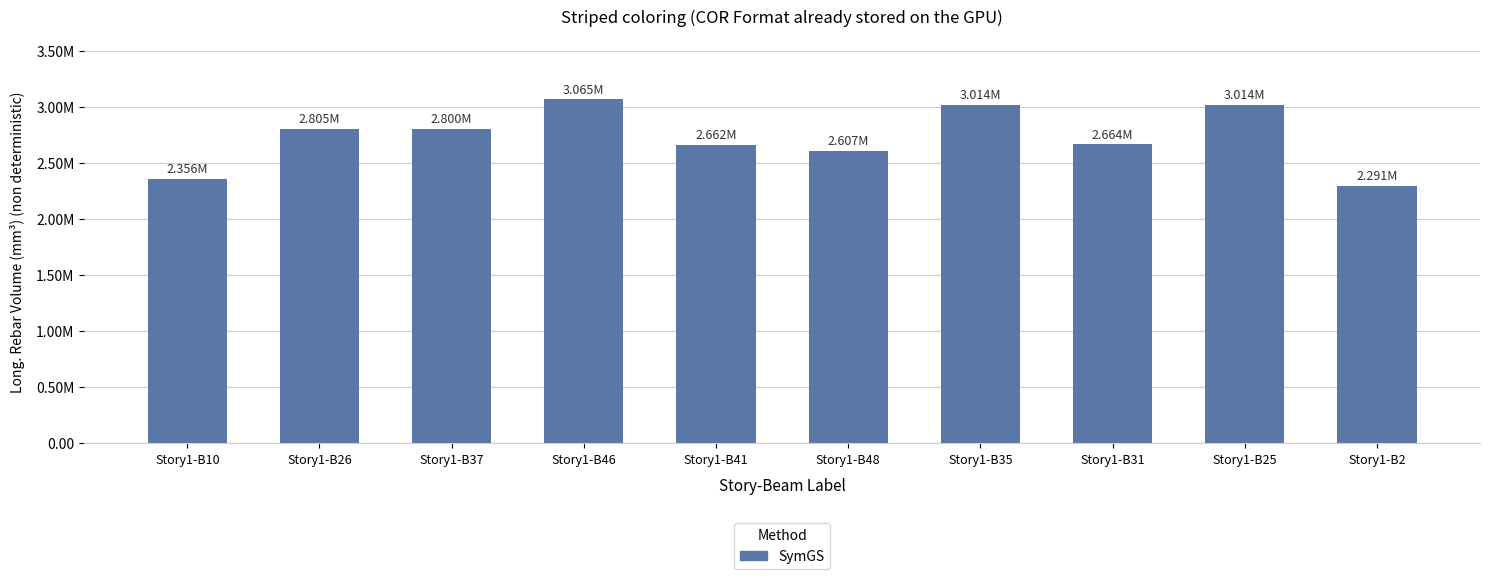

Are the bars horizontal?

No